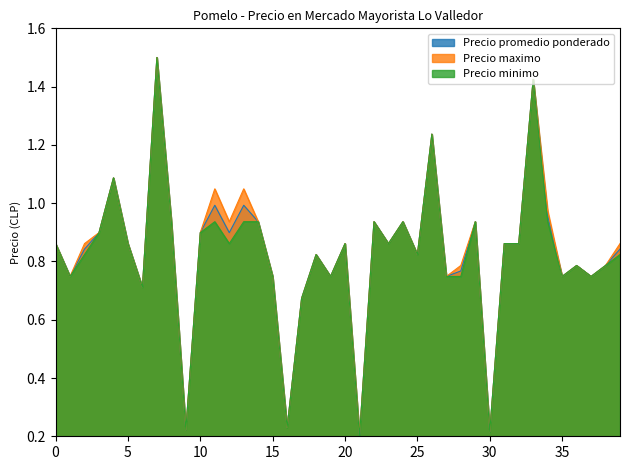

Does the chart have visible grid lines?

No